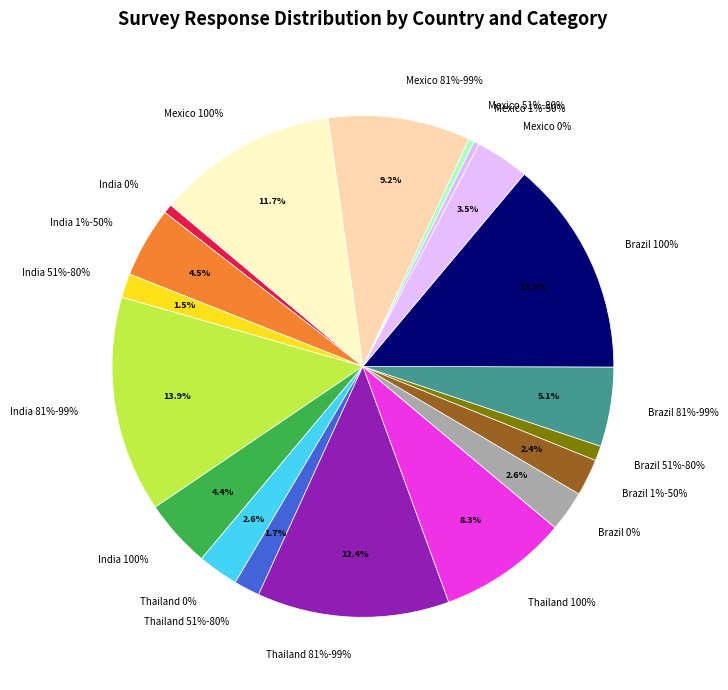

Does Brazil 0% represent more than half of the total?

No